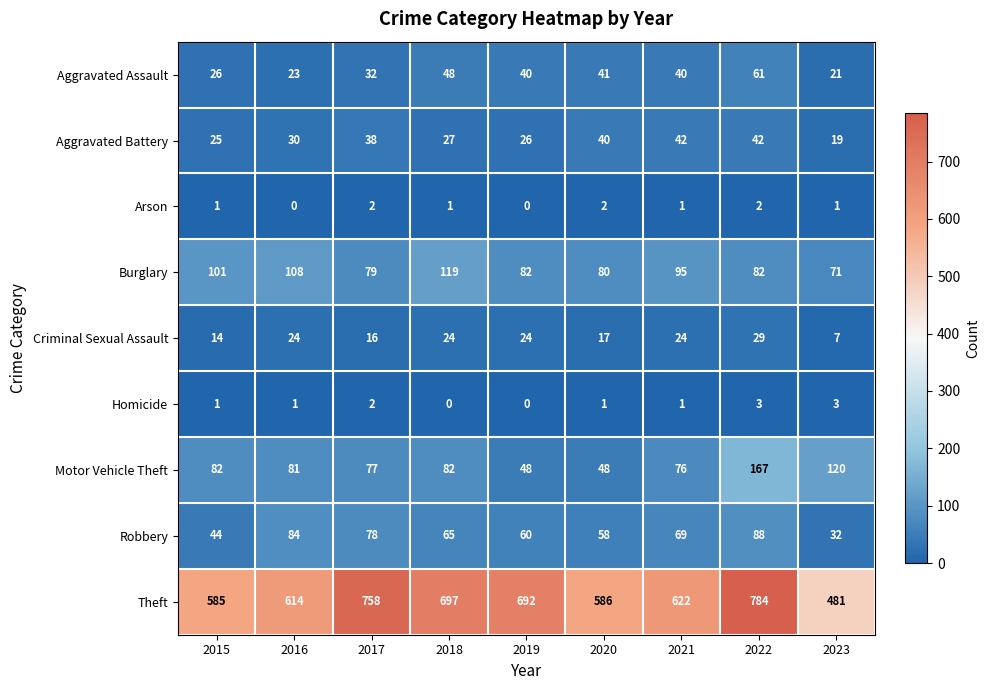

What is the difference between the highest and lowest values at 2015?

584